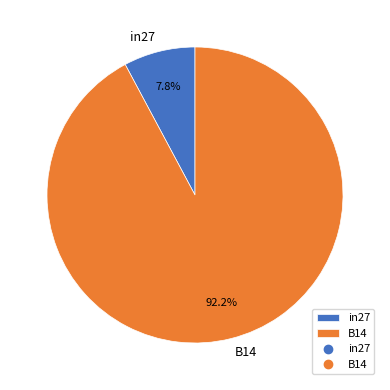

Does any single category account for the majority?

Yes